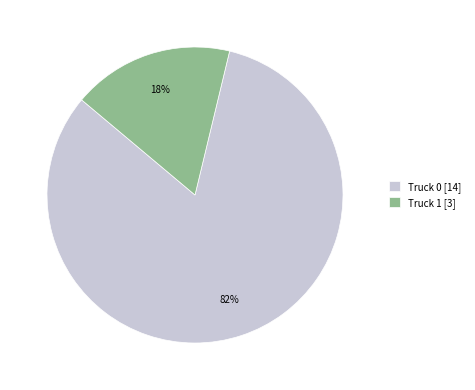

Which category accounts for the majority?

Truck 0